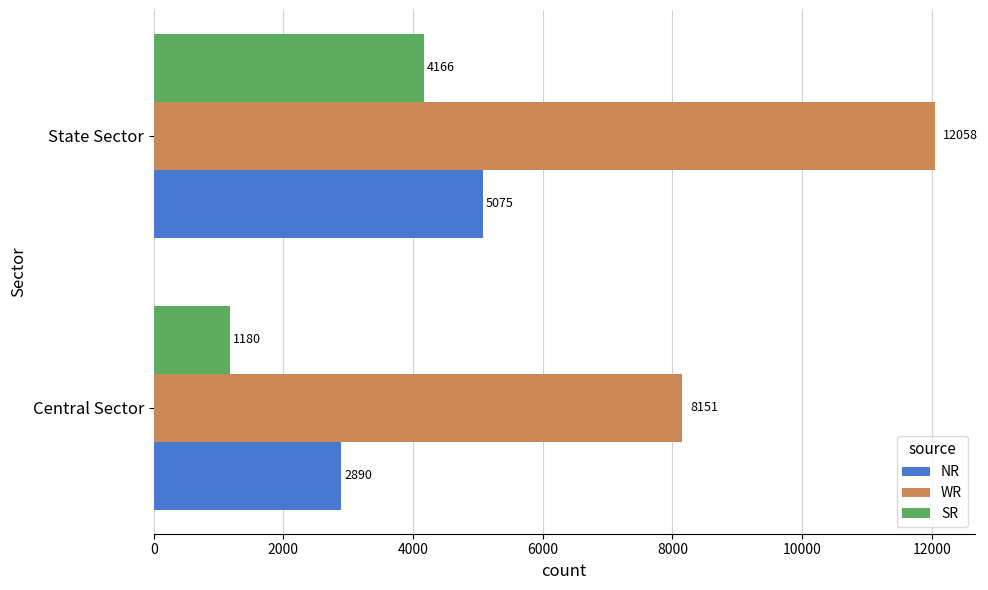

What is the difference between the maximum and minimum values in the SR series?

2986